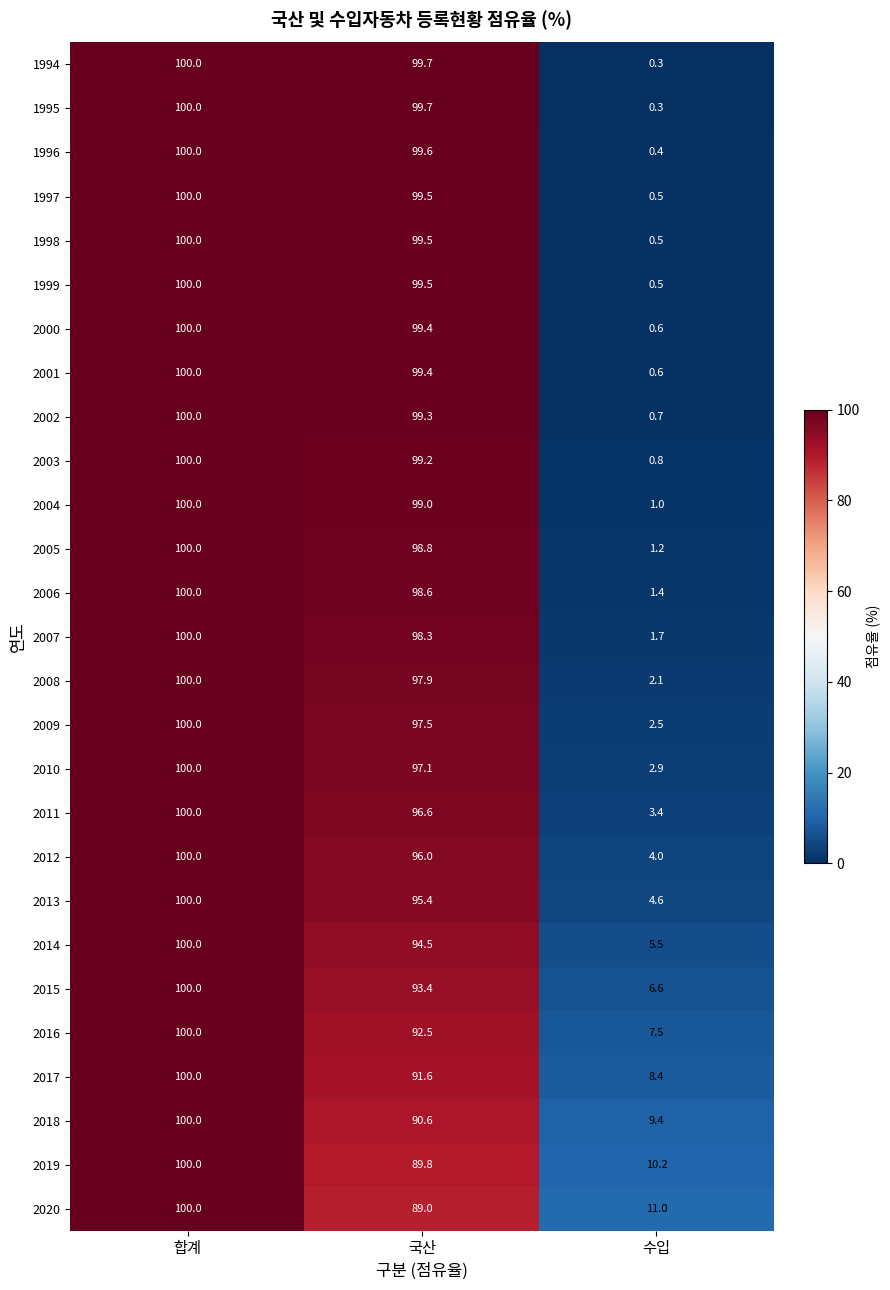

What is the sum of the 2014 values at 국산 and 수입?

100.0